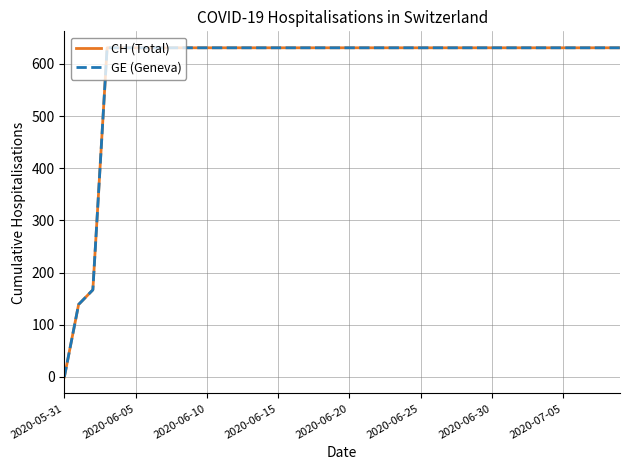

Does the chart display data point markers on the line(s)?

No